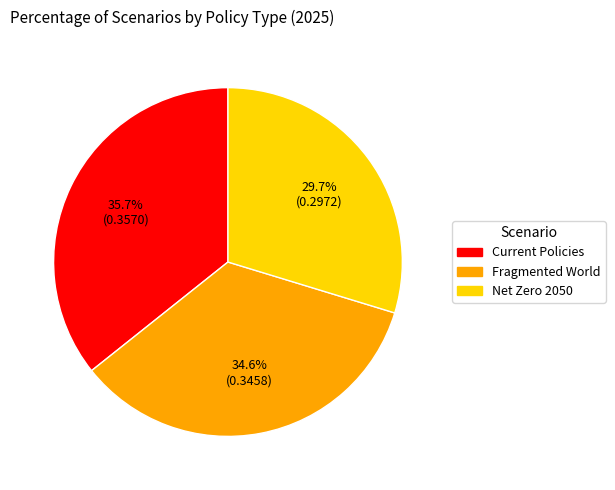

Is there any slice that represents more than half of the pie?

No